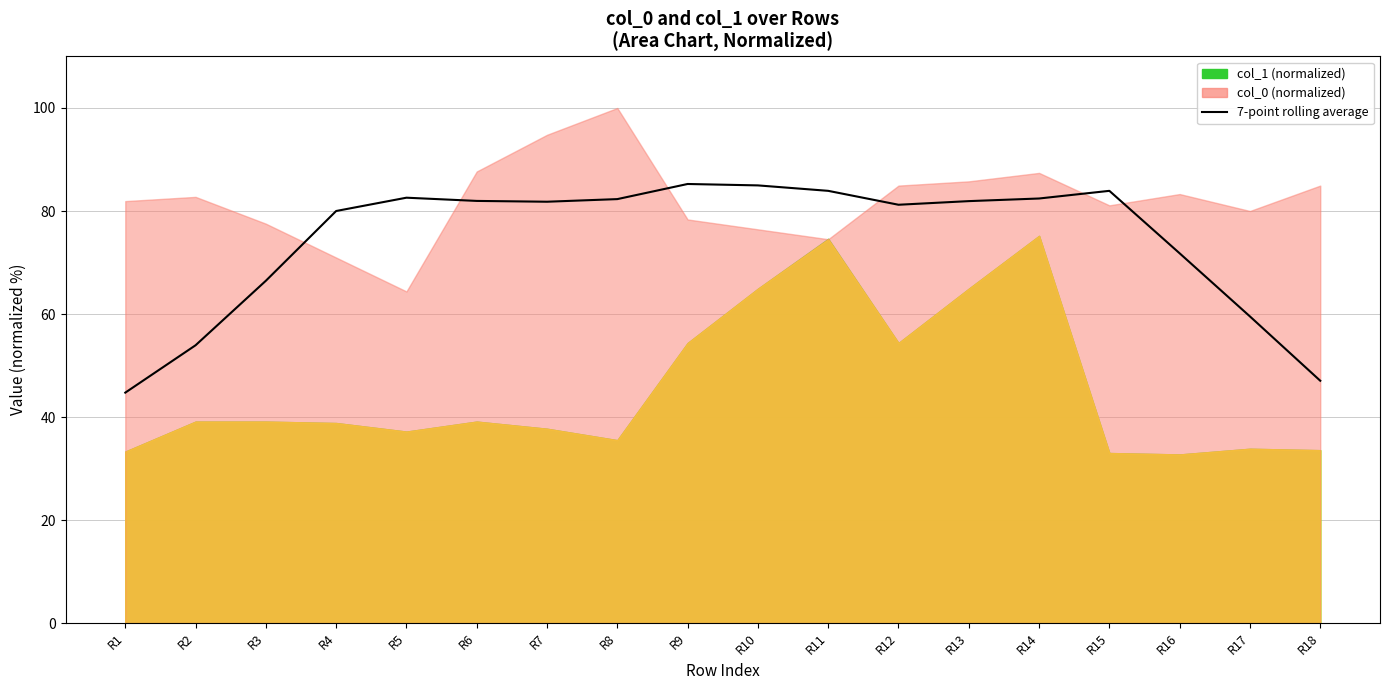

What is the ratio of the value at R12 to the value at R2?

1.5